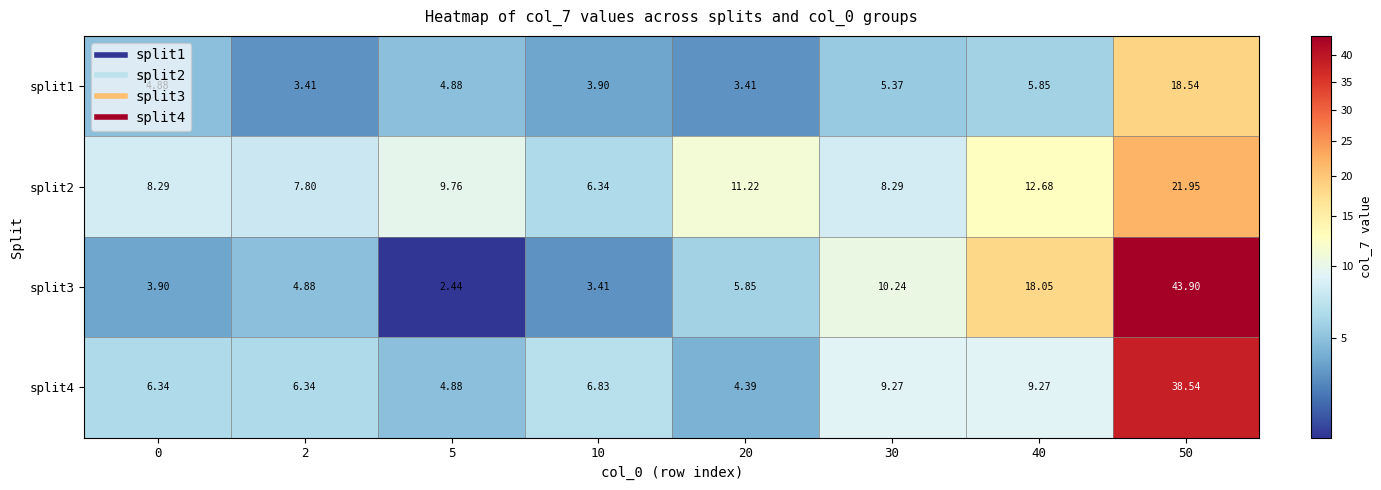

Is the value of split3 at 30 greater than the value of split2 at 5?

Yes